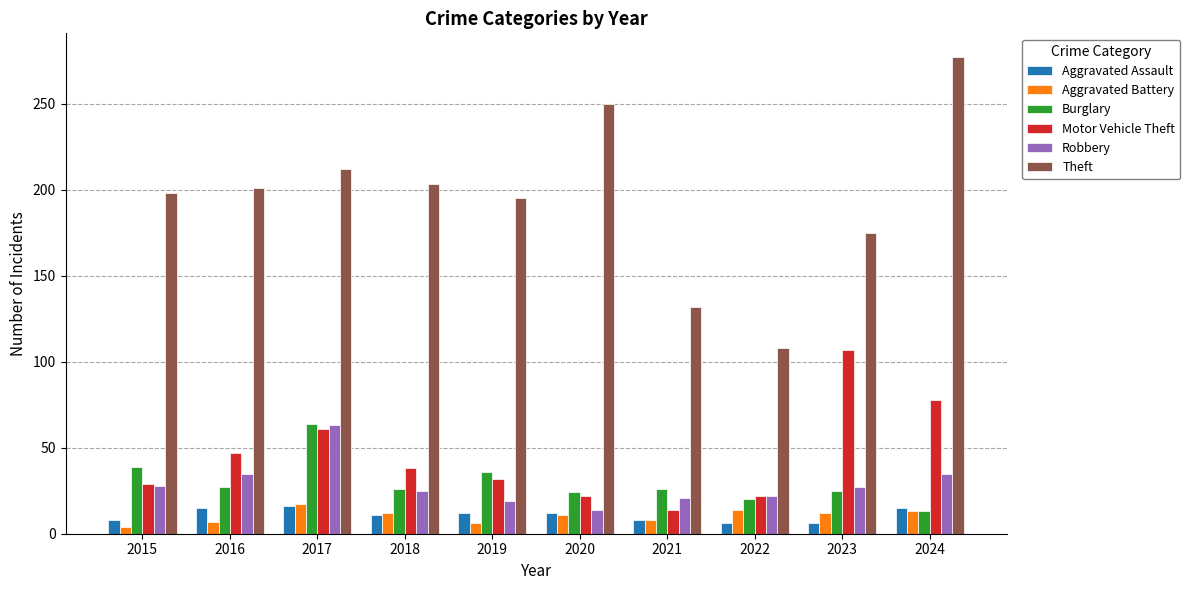

What is the value of the Robbery bar at the 9th from the left?

27